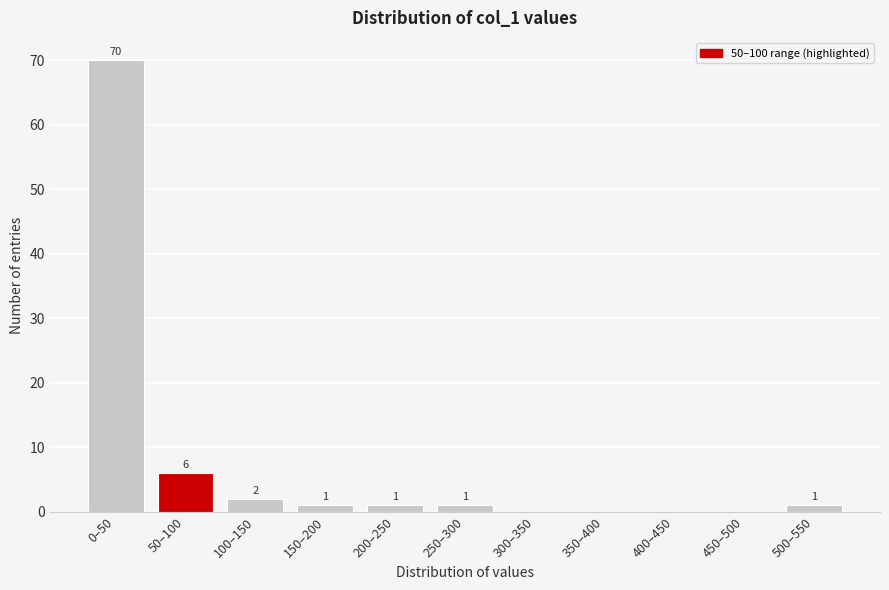

Reading left to right, extract all data points from this chart.

0–50=70	50–100=6	100–150=2	150–200=1	200–250=1	250–300=1	300–350=0	350–400=0	400–450=0	450–500=0	500–550=1